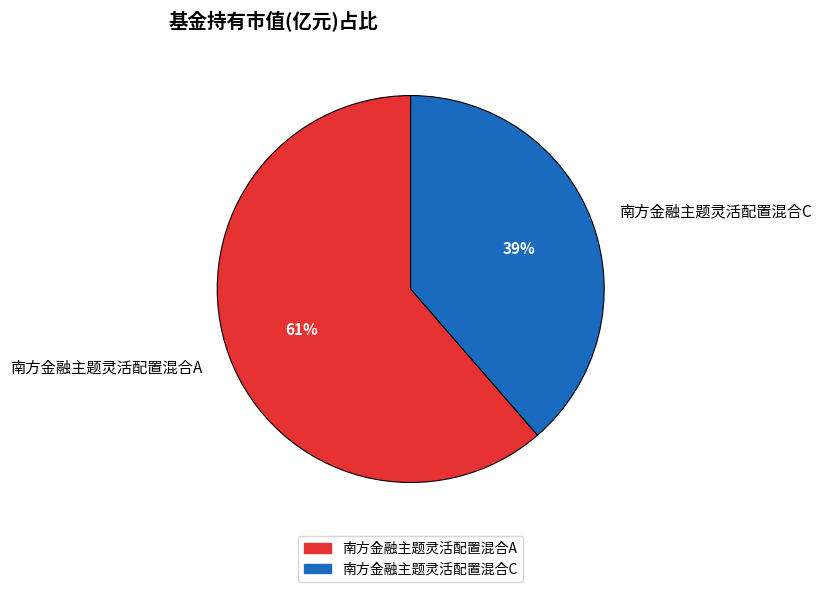

To the nearest percent, what is the average slice percentage?

50%